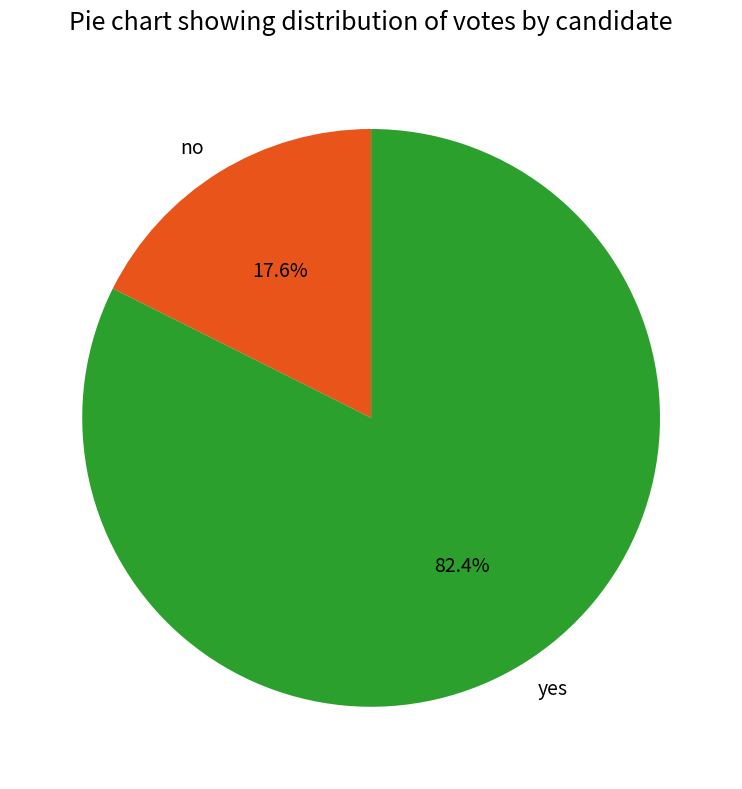

What percentage is NOT represented by no?

82.4%